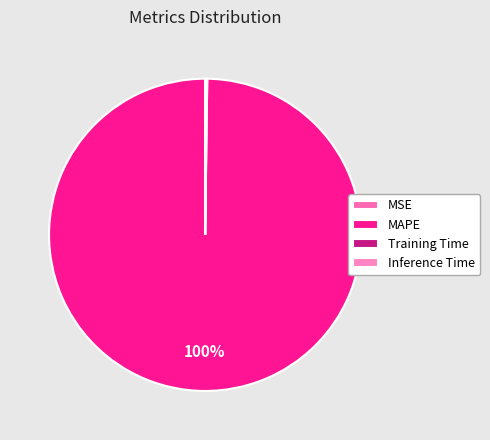

Is the sum of Inference Time and Training Time greater than half?

No